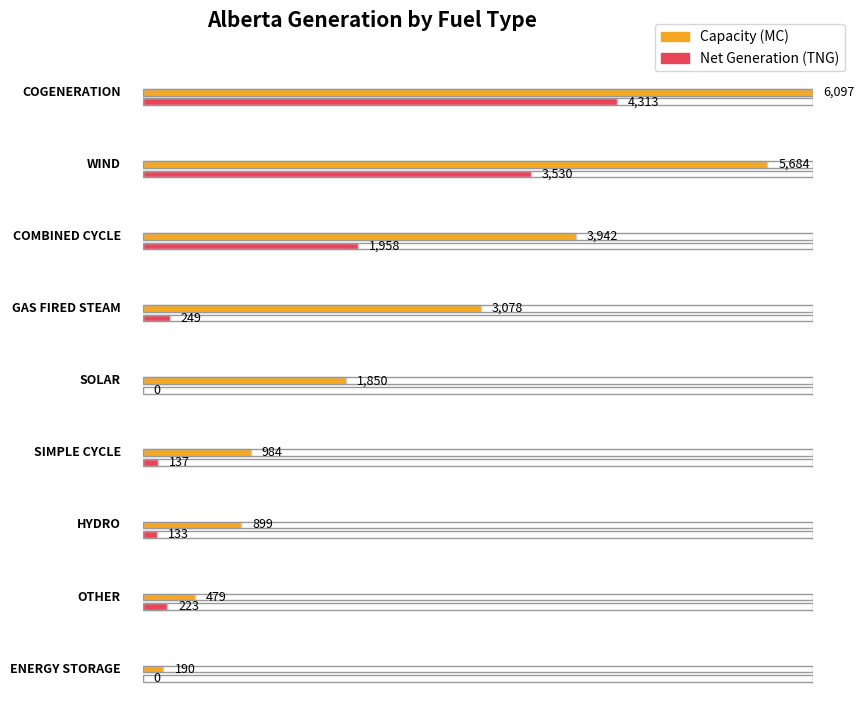

Reading left to right, transcribe all the data shown in this chart.

Capacity (MC): 6097	5684	3942	3078	1850	984	899	479	190
Net Generation (TNG): 4313	3530	1958	249	0	137	133	223	0